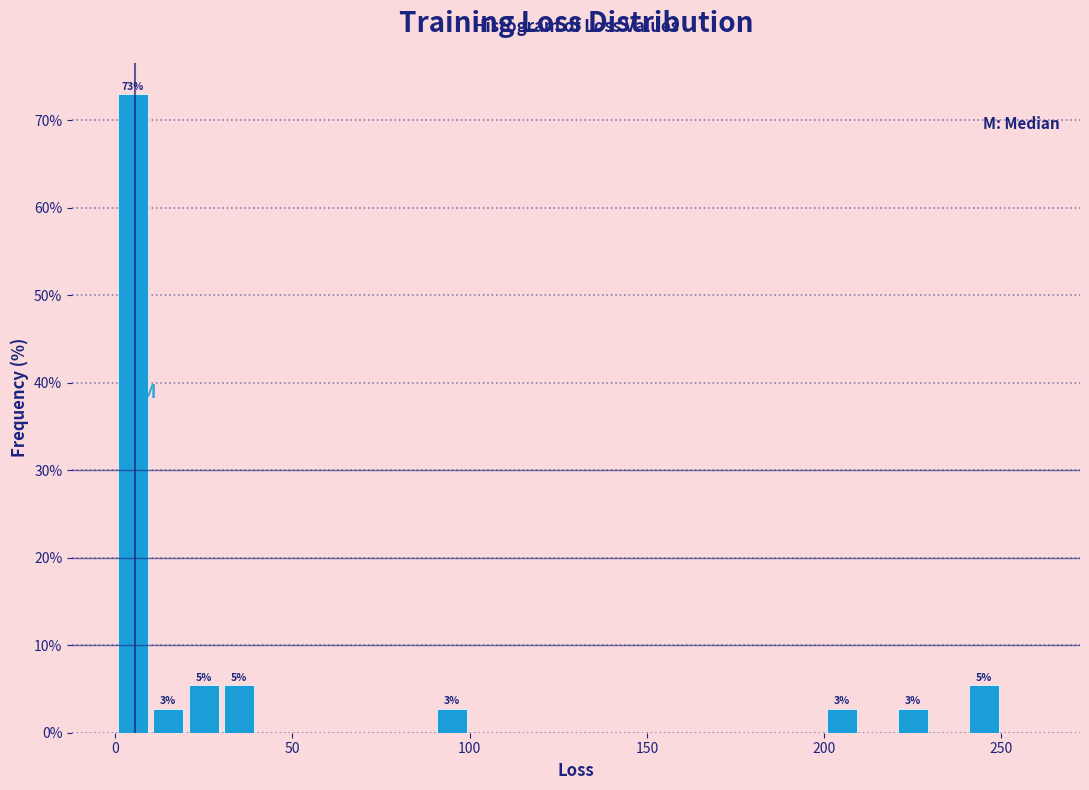

Around what value on the x-axis is the tallest bar? Give the approximate position of its centre, as read against the axis.

5